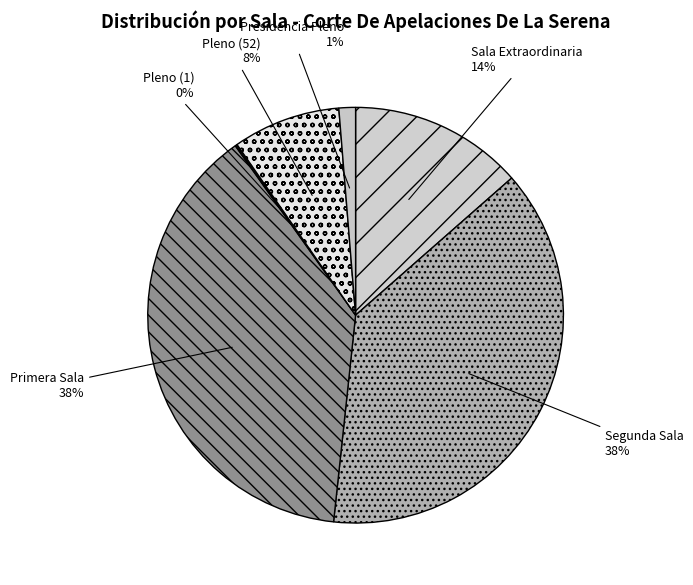

True or false: Segunda Sala accounts for 38% of the total.

True